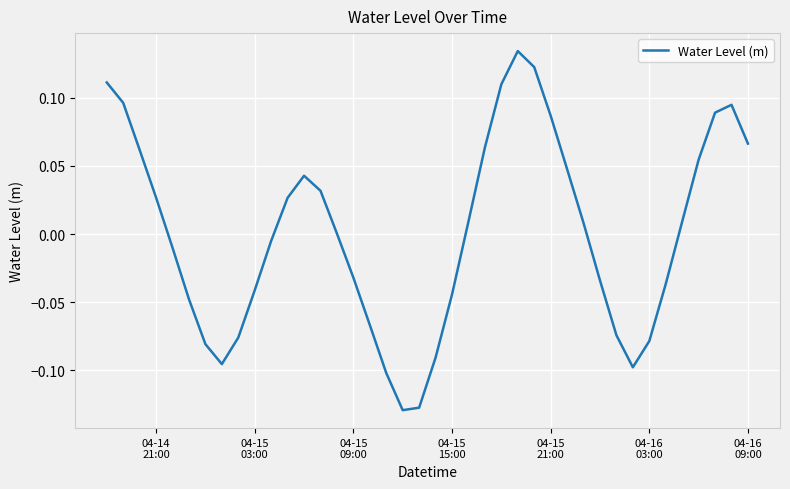

What is the difference between the maximum and minimum values?

0.3